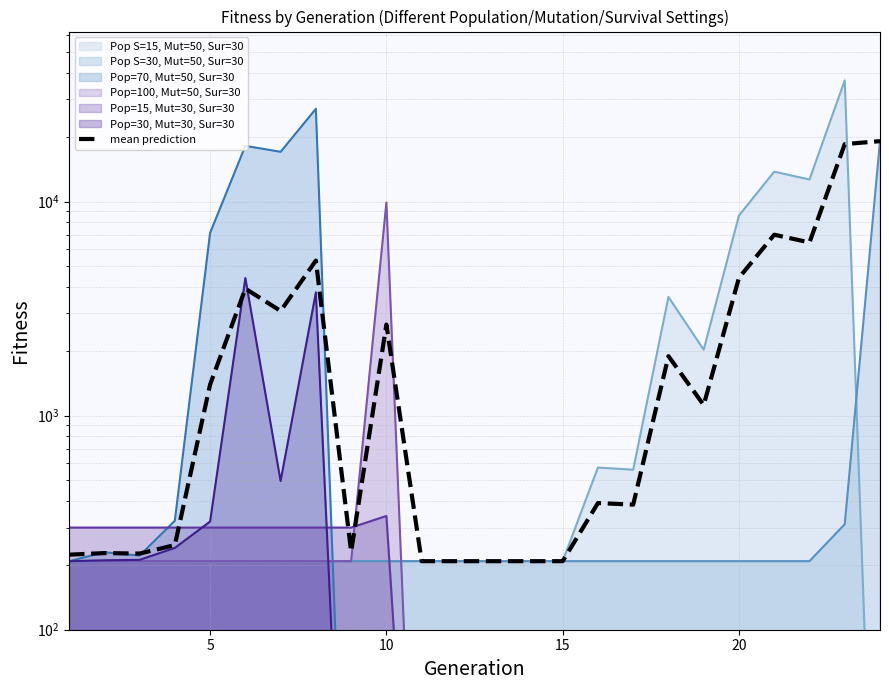

How many lines are shown in the chart?

1